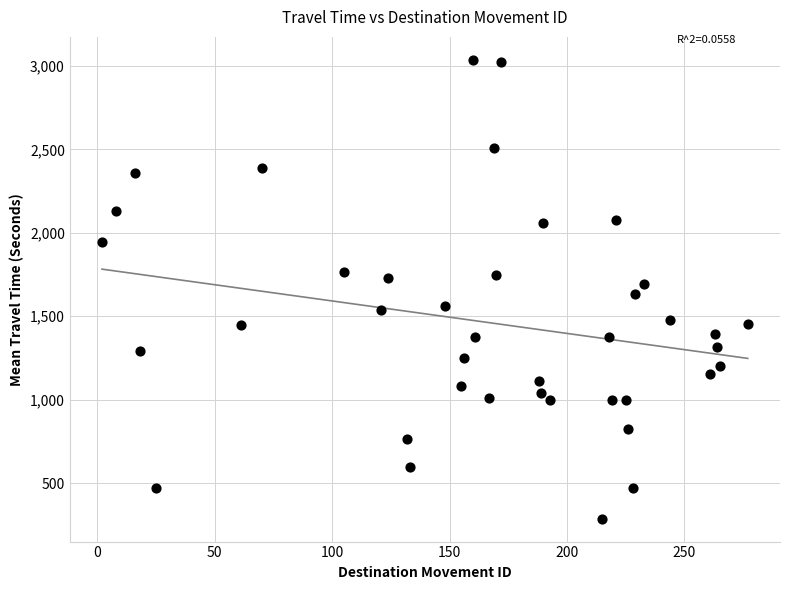

What is the range of Y values (max minus min)?

2750